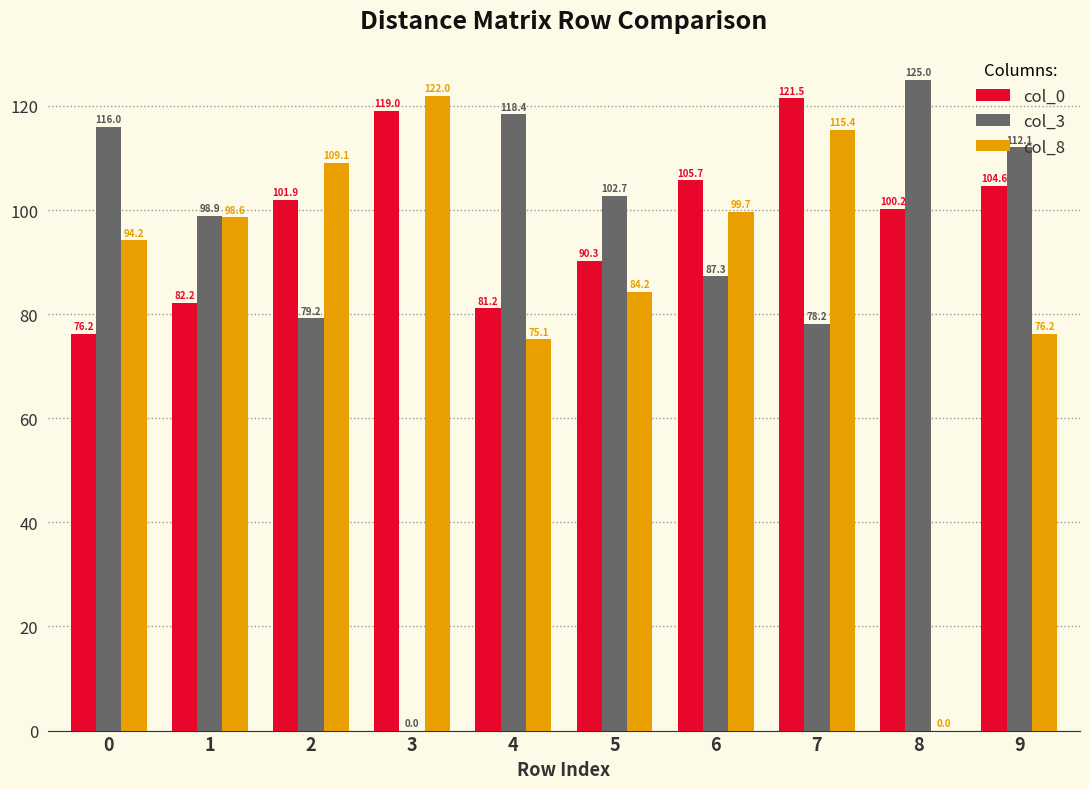

Does the chart contain stacked bars?

No